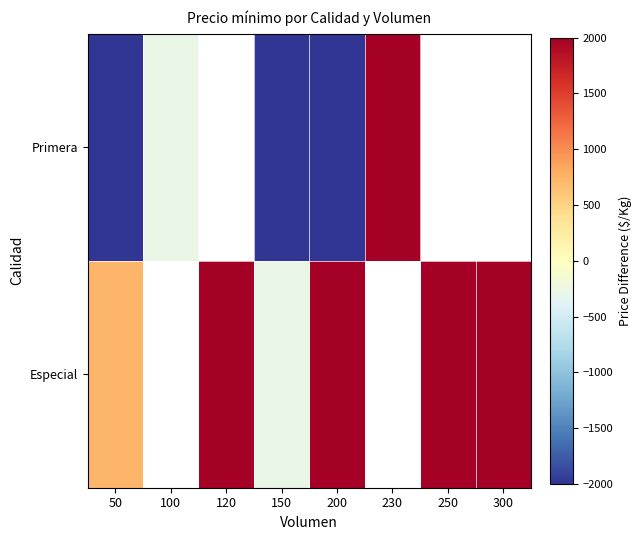

Is it true that Primera equals -2156.4 at 200?

False